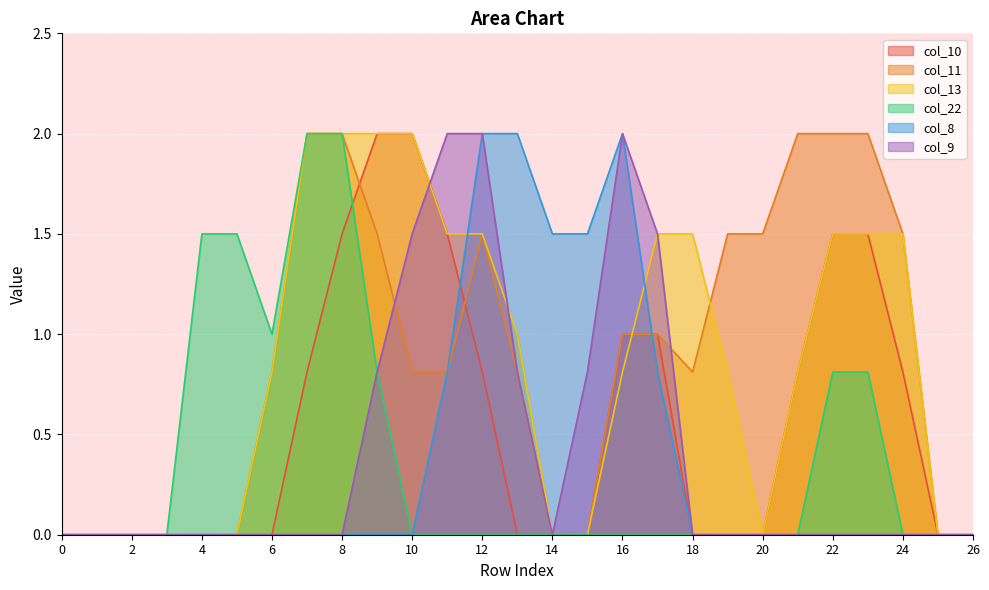

What is the maximum value shown in the chart?

2.0